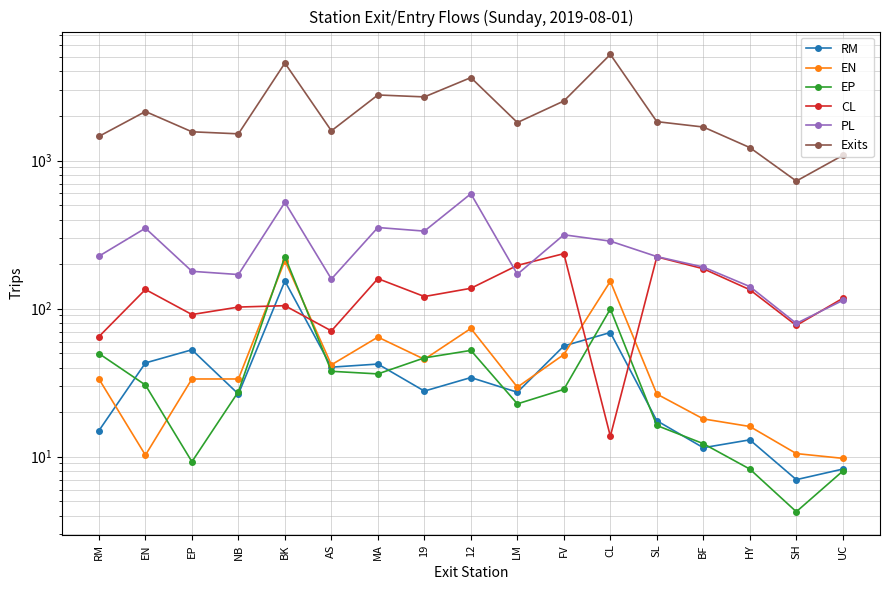

What is the label of the 14th point from the right?

NB